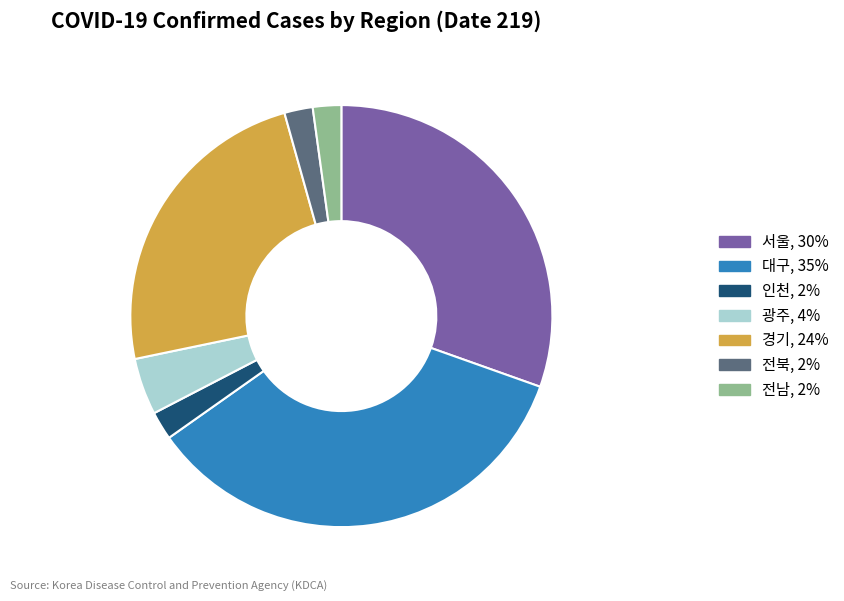

Is there any slice that represents more than half of the pie?

No